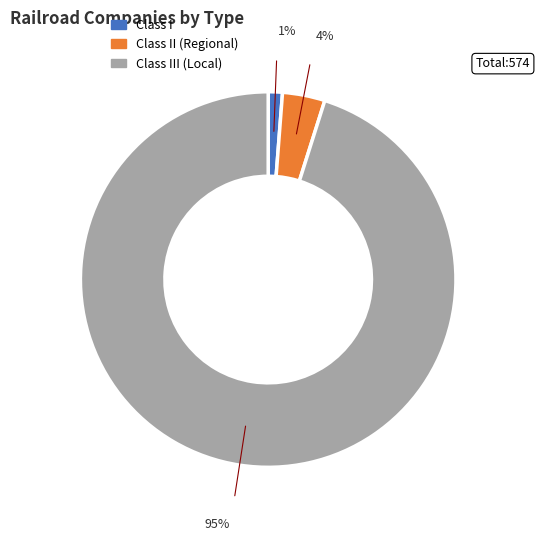

Is there any slice that represents more than half of the pie?

Yes